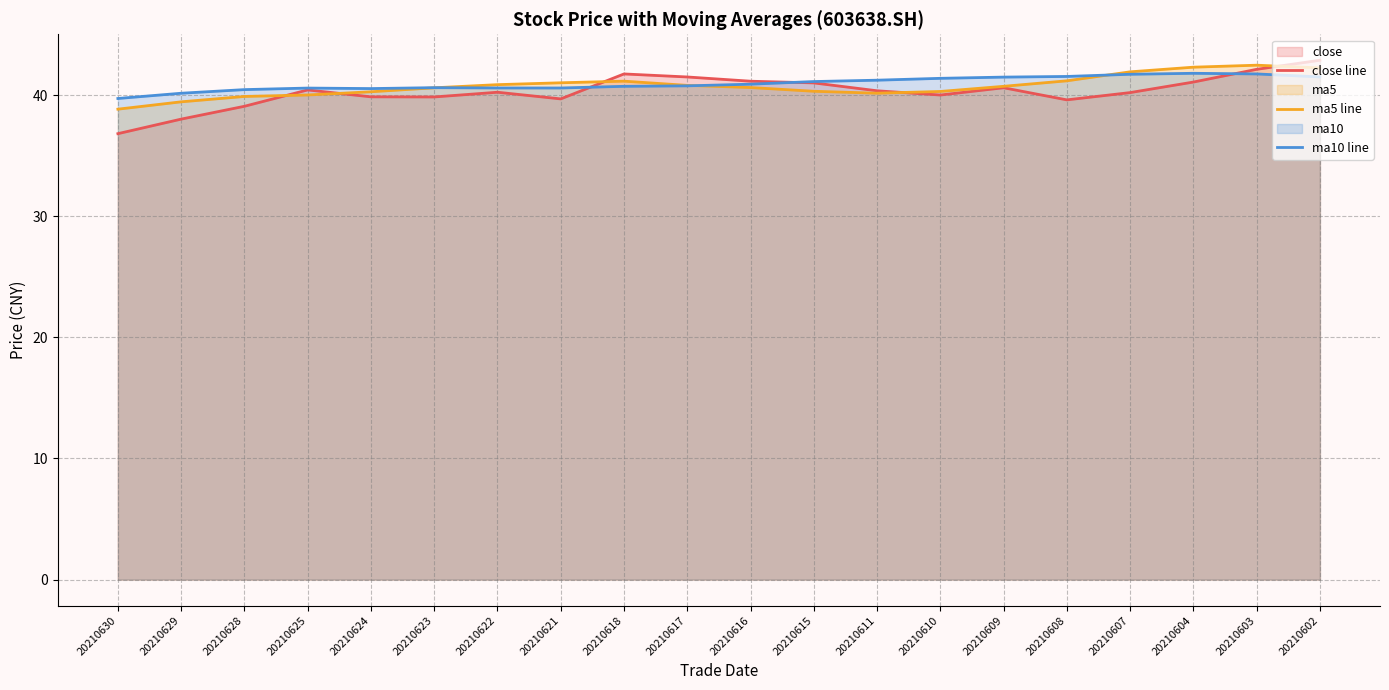

What are all the series names shown in the legend?

close line, ma5 line, ma10 line